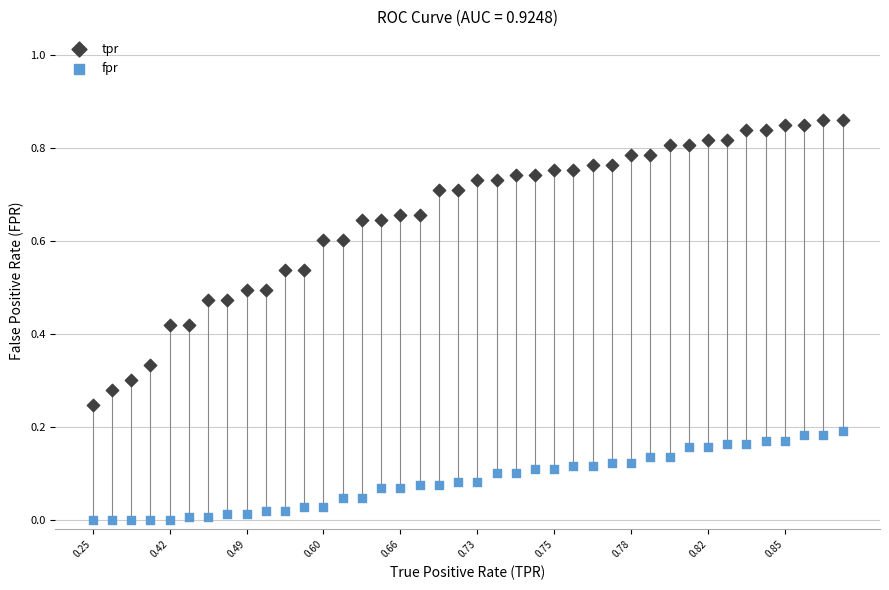

Which series contains the highest Y value?

tpr